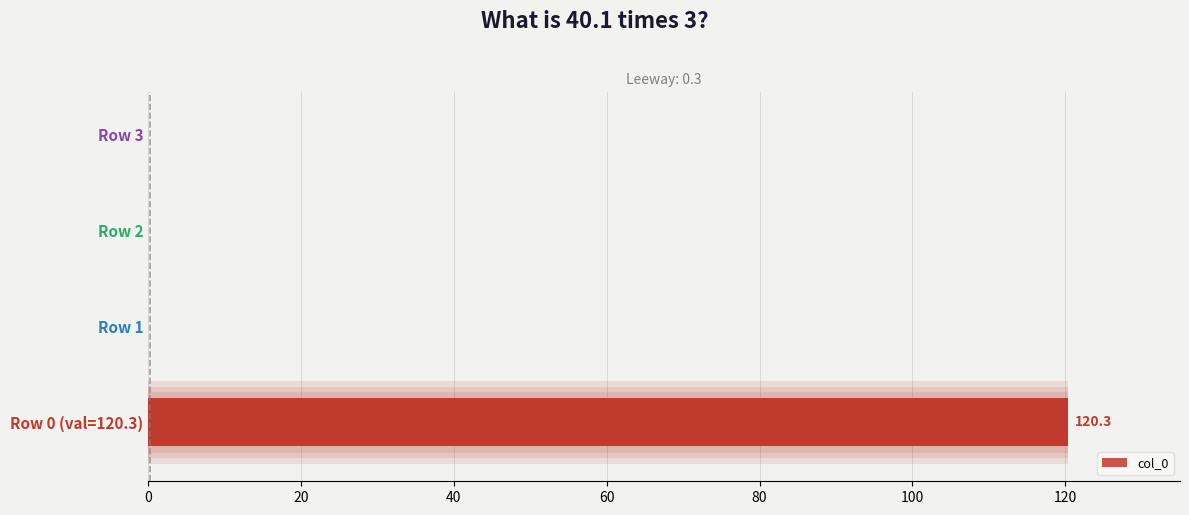

Count the number of data series in this chart.

1